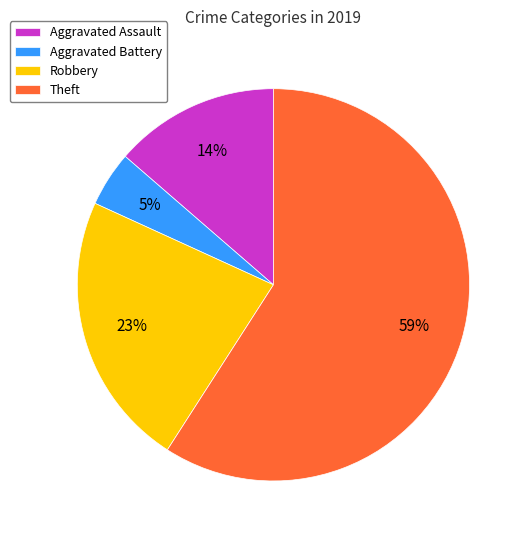

What percentage is the Robbery slice, to the nearest percent?

23%